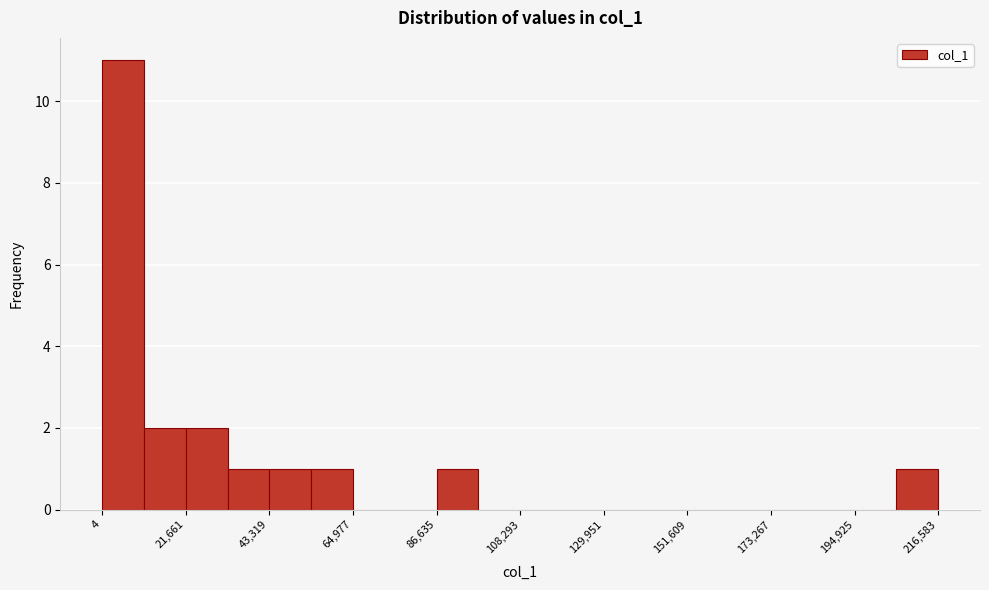

Read against the x-axis, roughly where is the centre of the tallest bar?

5000